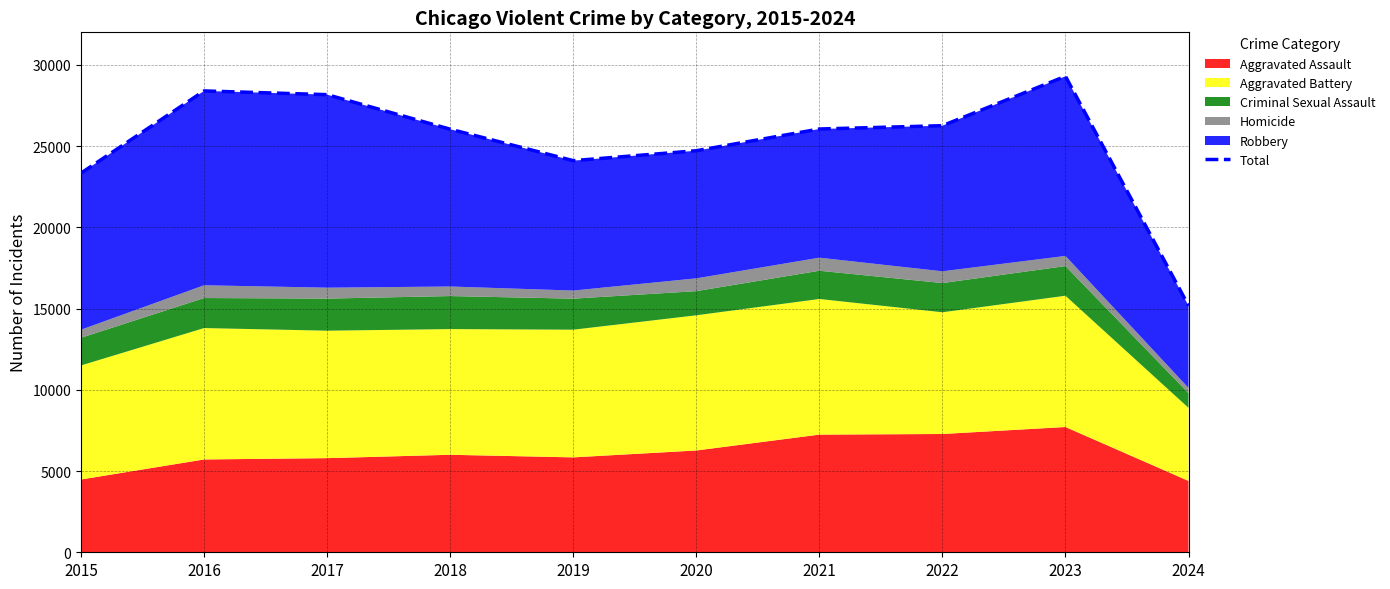

List the labels in order of value, largest first.

2023, 2016, 2017, 2022, 2021, 2018, 2020, 2019, 2015, 2024